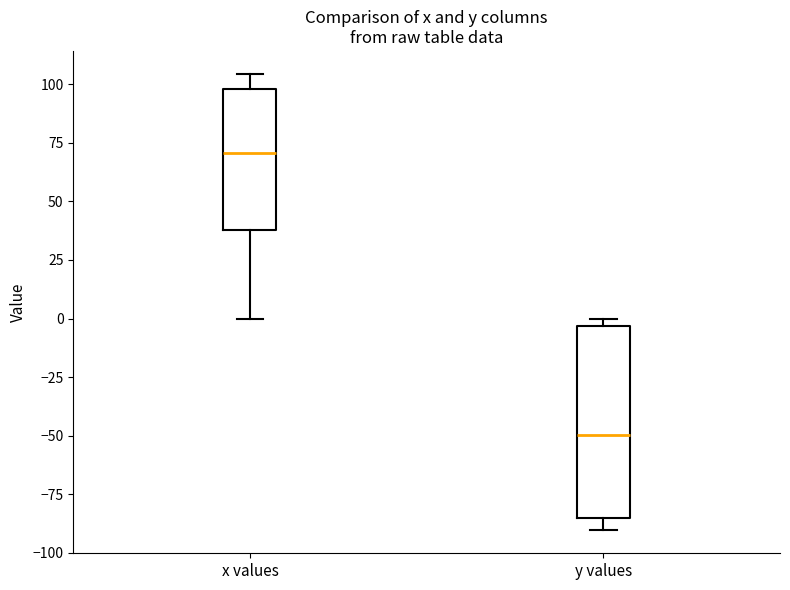

Which box's median line is the lowest?

y values